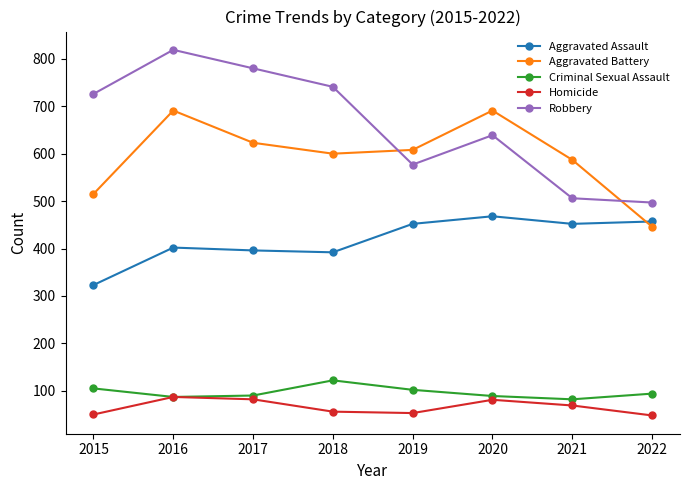

True or false: Criminal Sexual Assault and Aggravated Battery cross at least once.

False